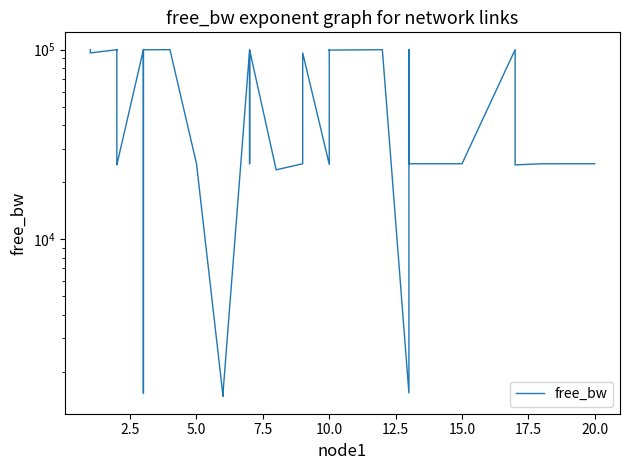

Does the chart display data point markers on the line(s)?

No